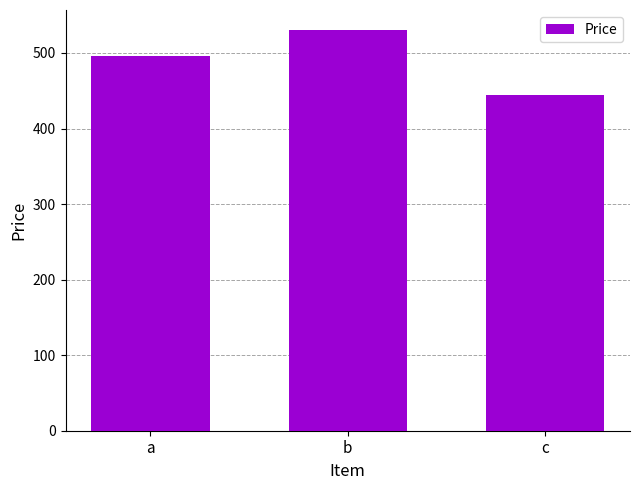

How many bars are there in total?

3